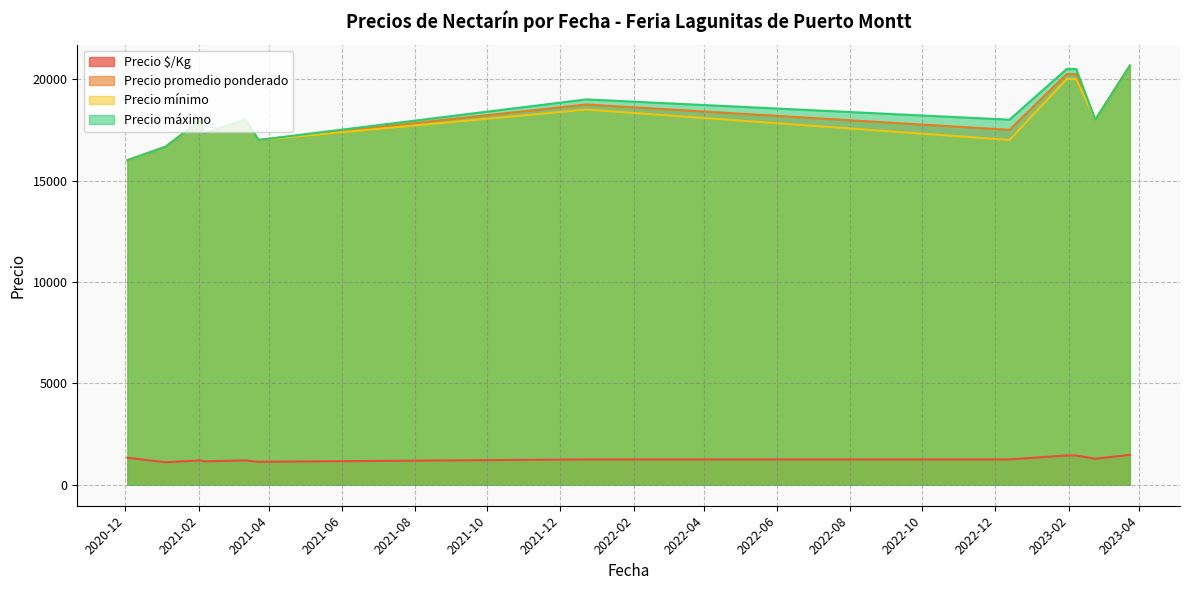

How many lines are shown in the chart?

4